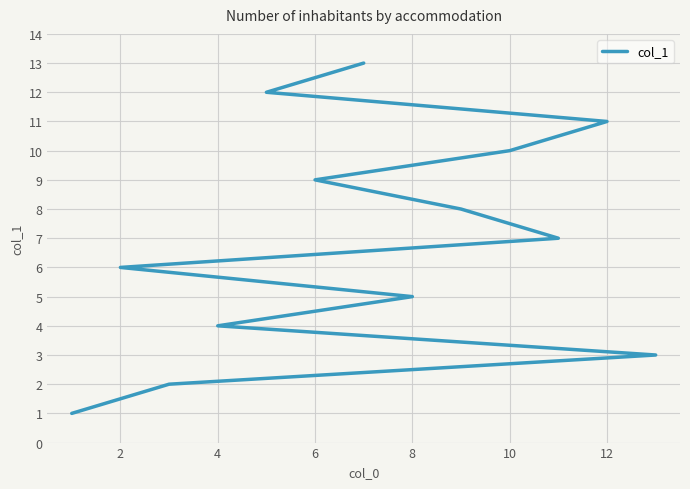

Is it true that the value at 8 is 5?

True